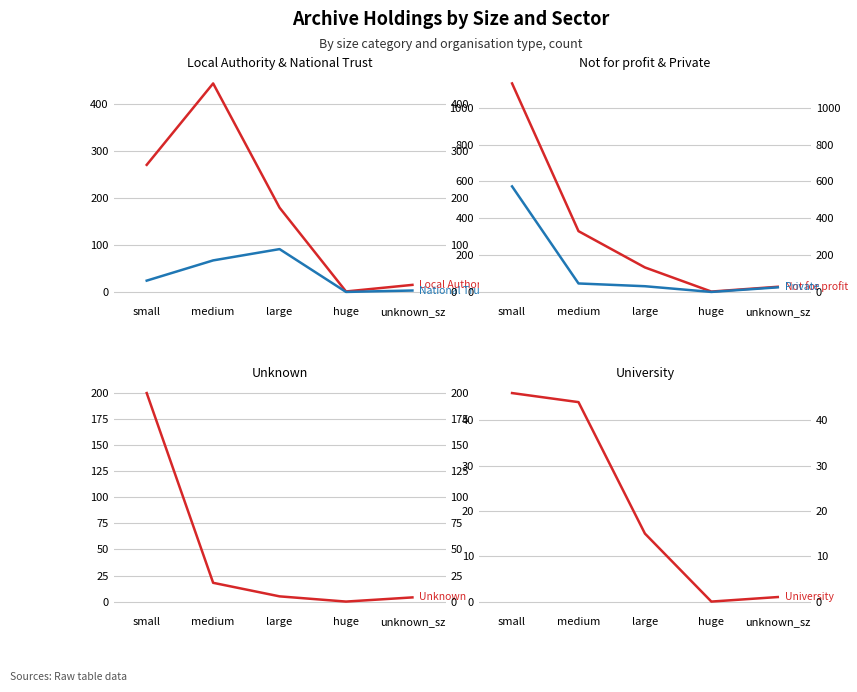

At which label does University reach its peak?

small